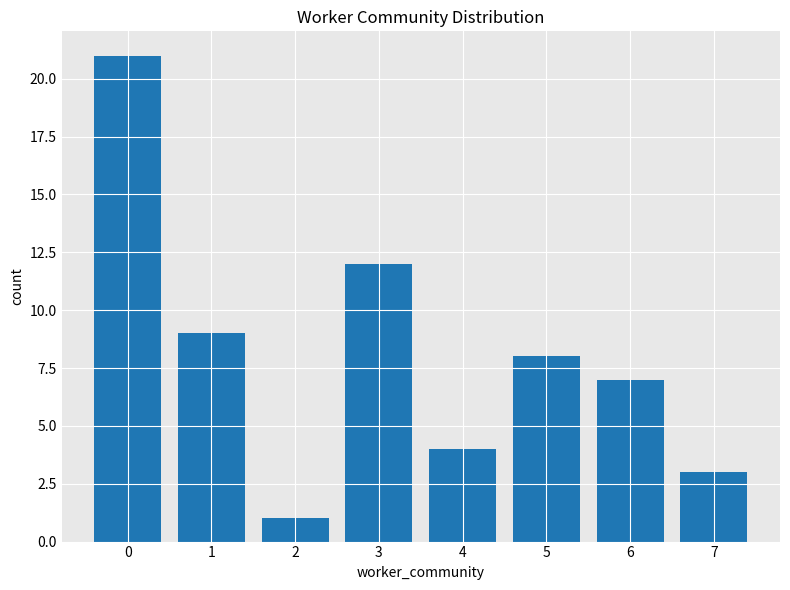

What is the difference between the second highest and second lowest values?

9